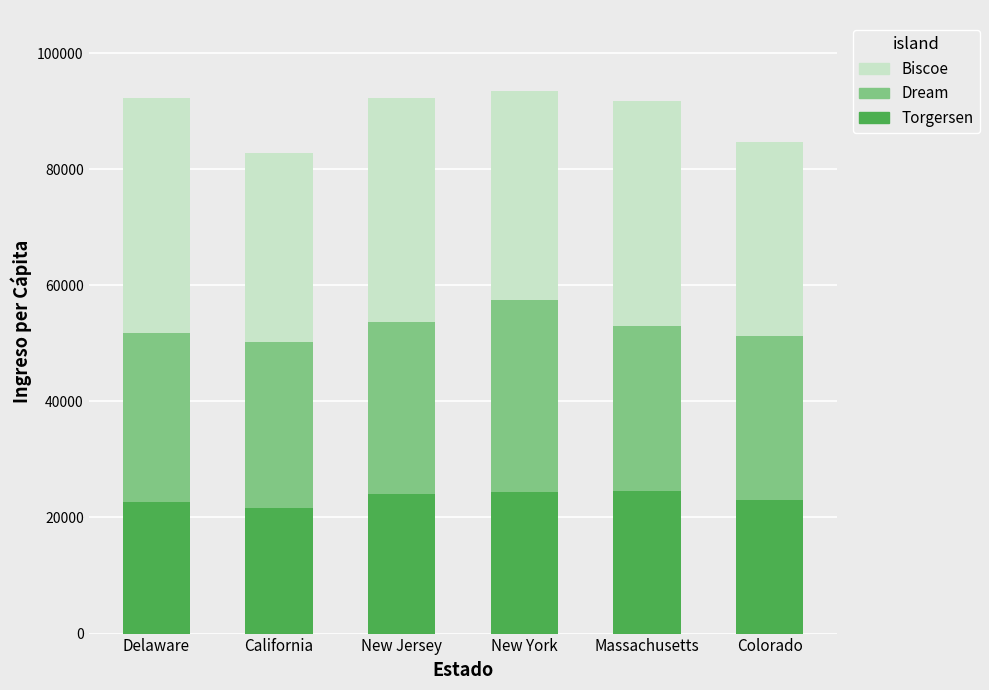

What is the highest value of the Torgersen series?

24506